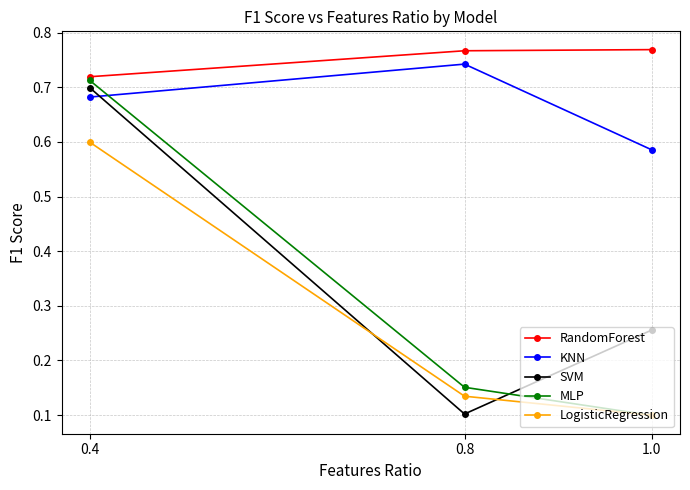

Reading left to right, what are all the values shown in this chart?

RandomForest: 1.0=0.8	0.8=0.8	0.4=0.7
KNN: 1.0=0.6	0.8=0.7	0.4=0.7
SVM: 1.0=0.3	0.8=0.1	0.4=0.7
MLP: 1.0=0.1	0.8=0.2	0.4=0.7
LogisticRegression: 1.0=0.1	0.8=0.1	0.4=0.6